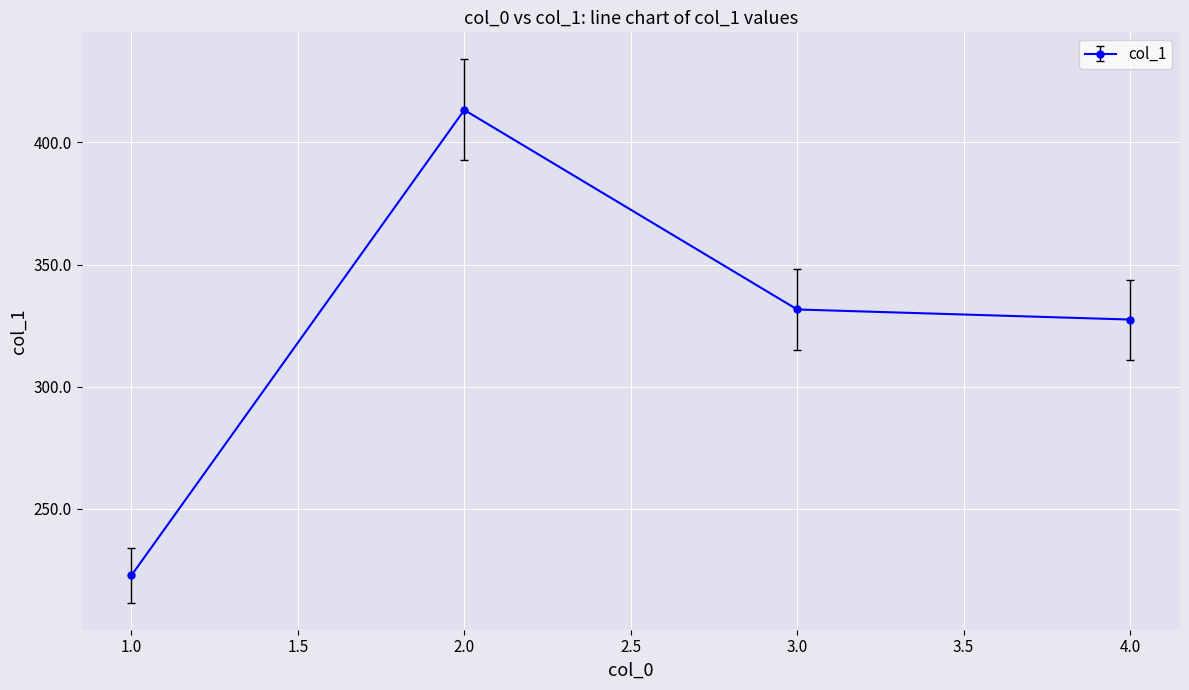

How many data points are less than 331?

2